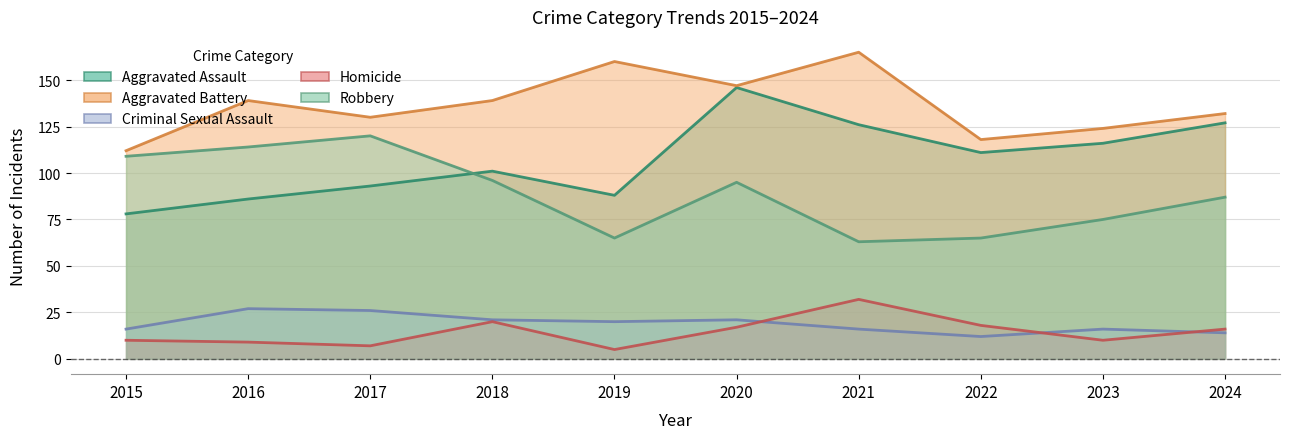

At which label does Aggravated Assault first exceed 111?

2020